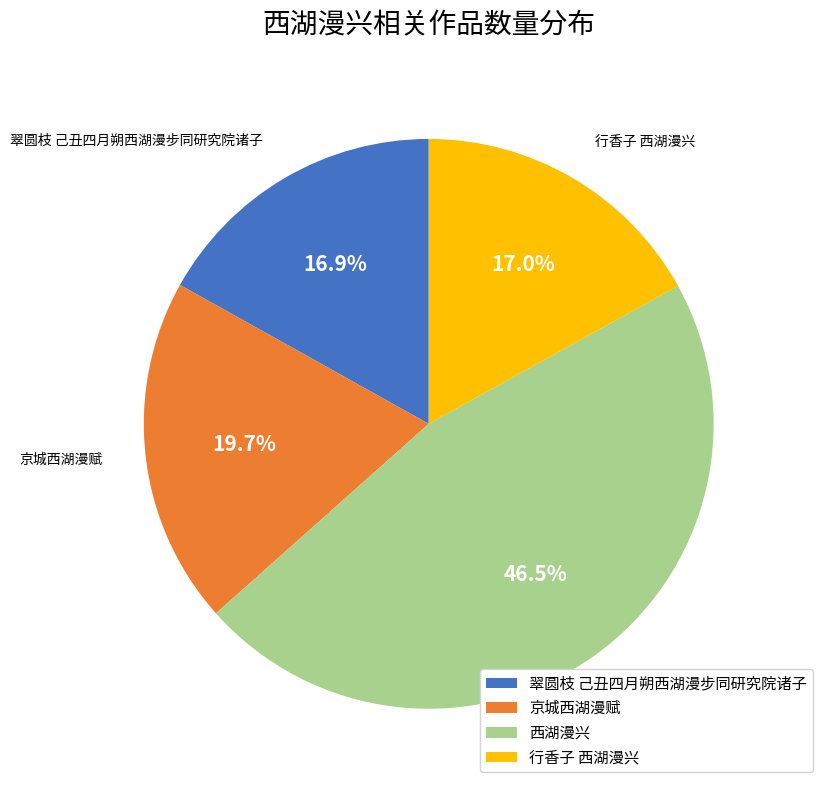

The 西湖漫兴 slice represents 41% of the pie. True or false?

False